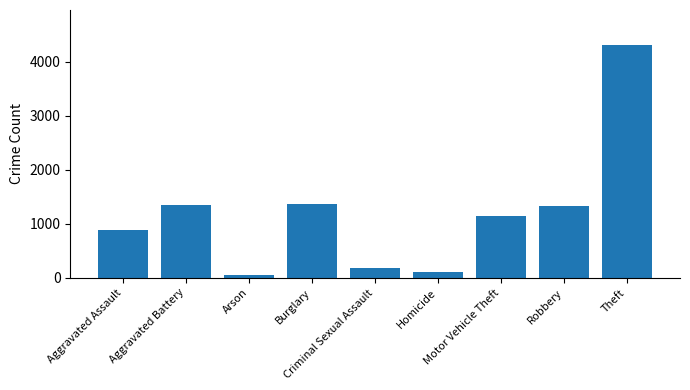

What is the sum of the values at Motor Vehicle Theft and Aggravated Assault?

2037